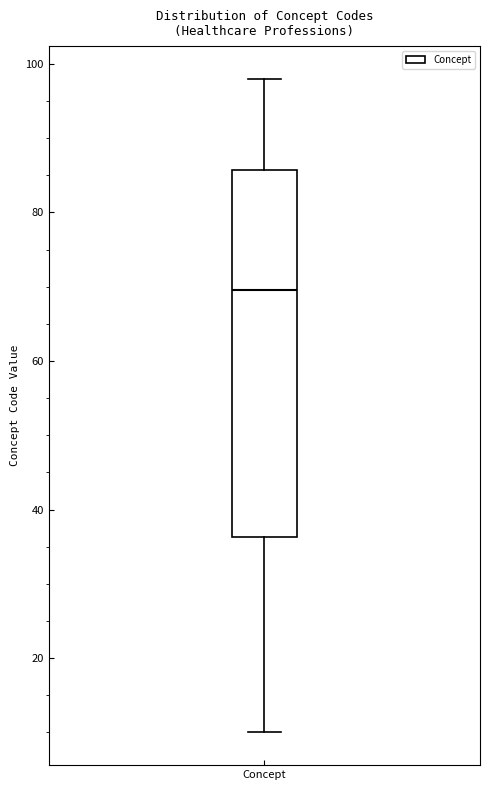

Read this box plot against the y-axis: the position of the median line, the range covered by the box, and the ends of both whiskers. The values are not printed on the chart, so give them approximately, as read against the axis.

median 70, box 36 to 86, whiskers 10 to 98